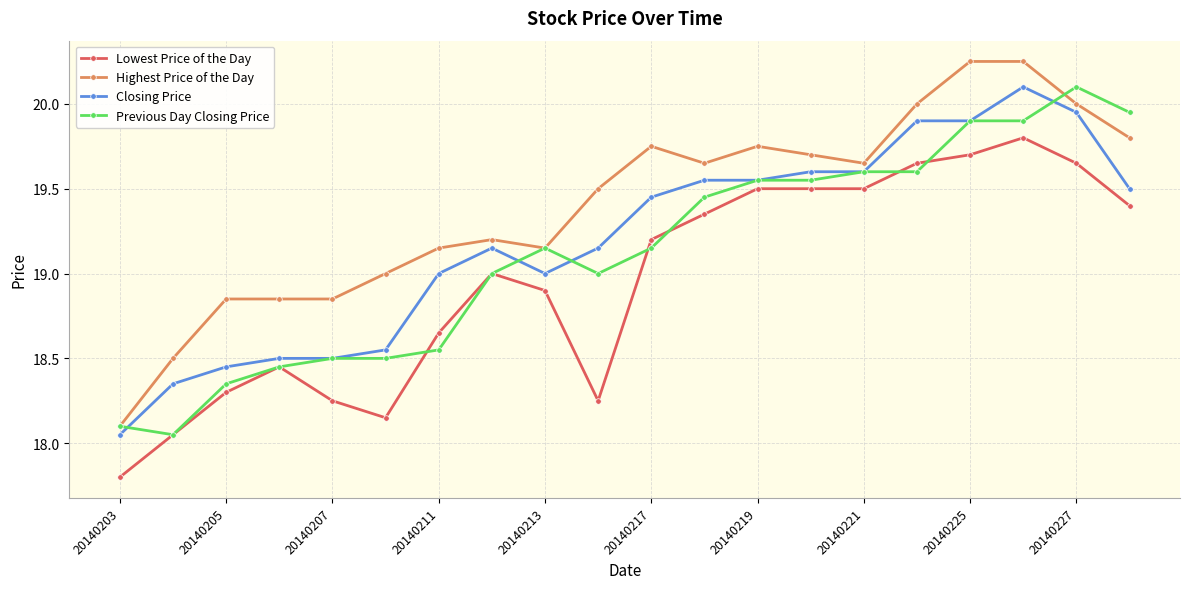

True or false: Lowest Price of the Day and Highest Price of the Day intersect in this chart.

False